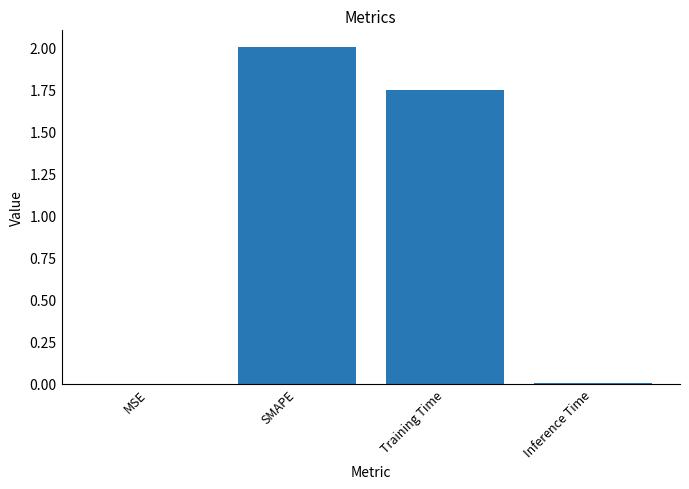

The value at Training Time is 2.6. True or false?

False